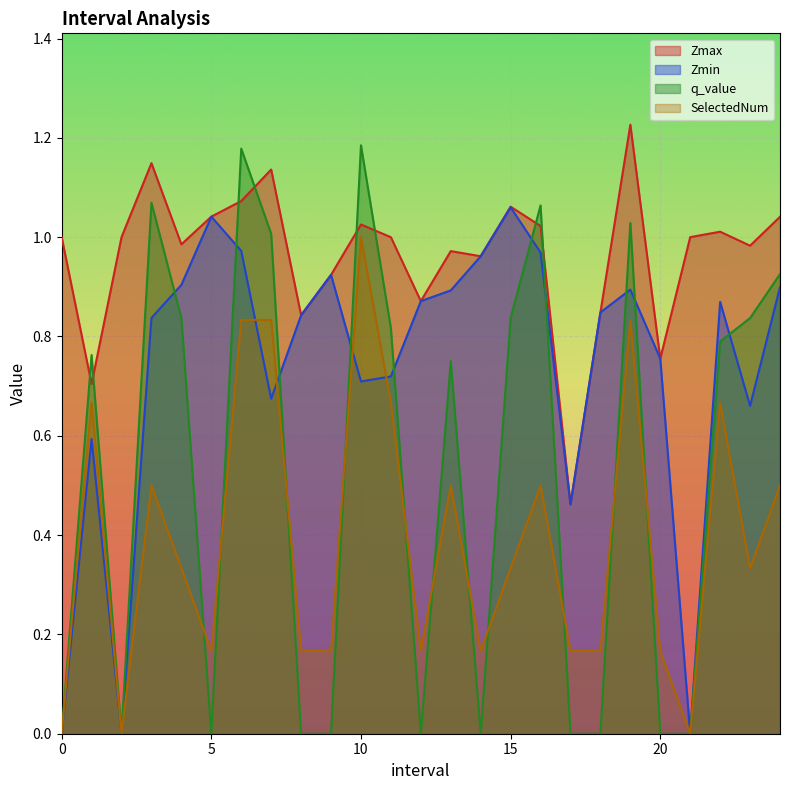

True or false: SelectedNum has more than 0 interior local peaks.

True